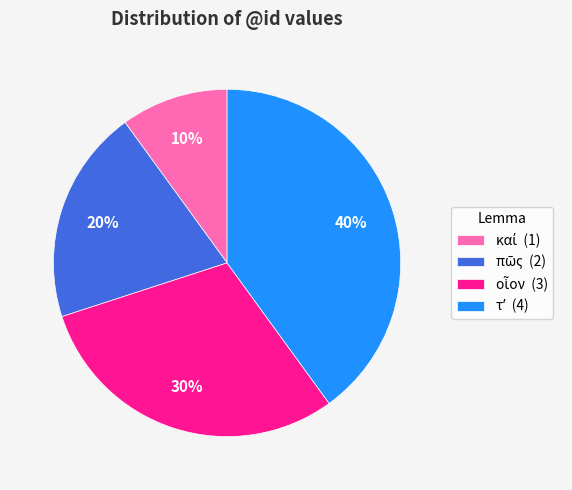

To the nearest percent, what is the average slice percentage?

25%